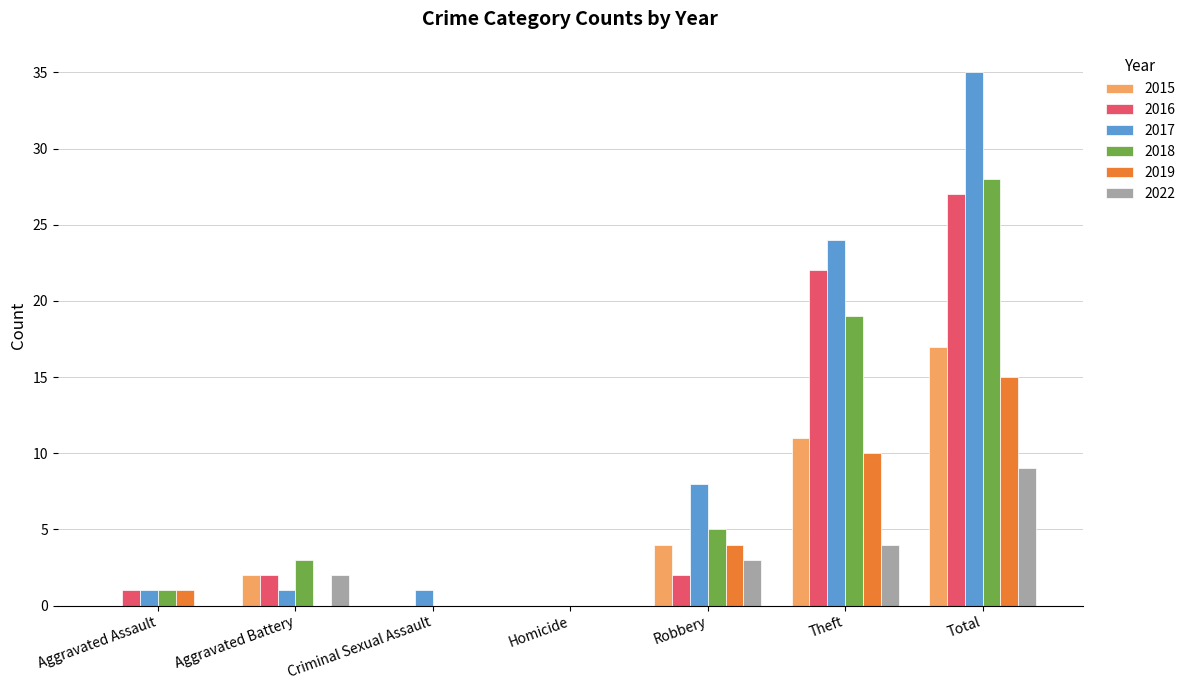

Which series has the largest range (max minus min)?

2017